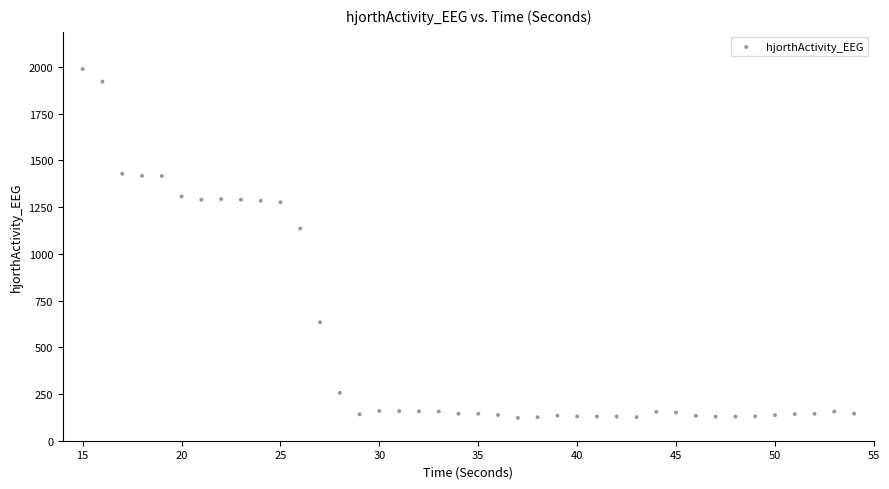

What Y value in the scatter plot is closest to 1055?

1135.7